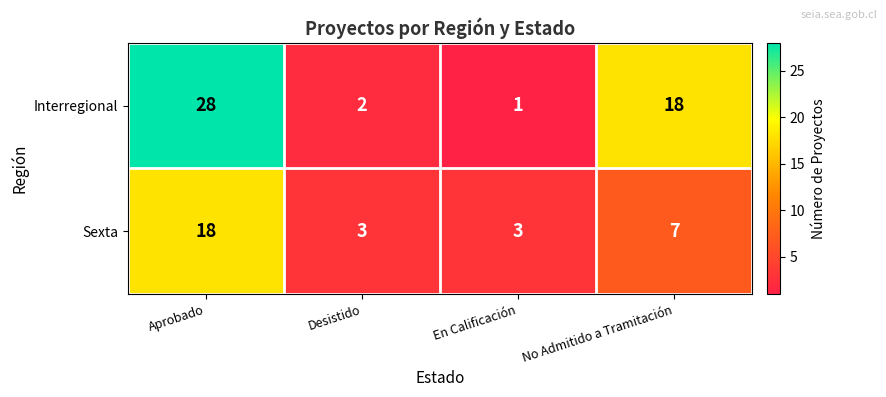

Reading right to left, list all the values displayed in this chart.

Interregional: No Admitido a Tramitación=18	En Calificación=1	Desistido=2	Aprobado=28
Sexta: No Admitido a Tramitación=7	En Calificación=3	Desistido=3	Aprobado=18